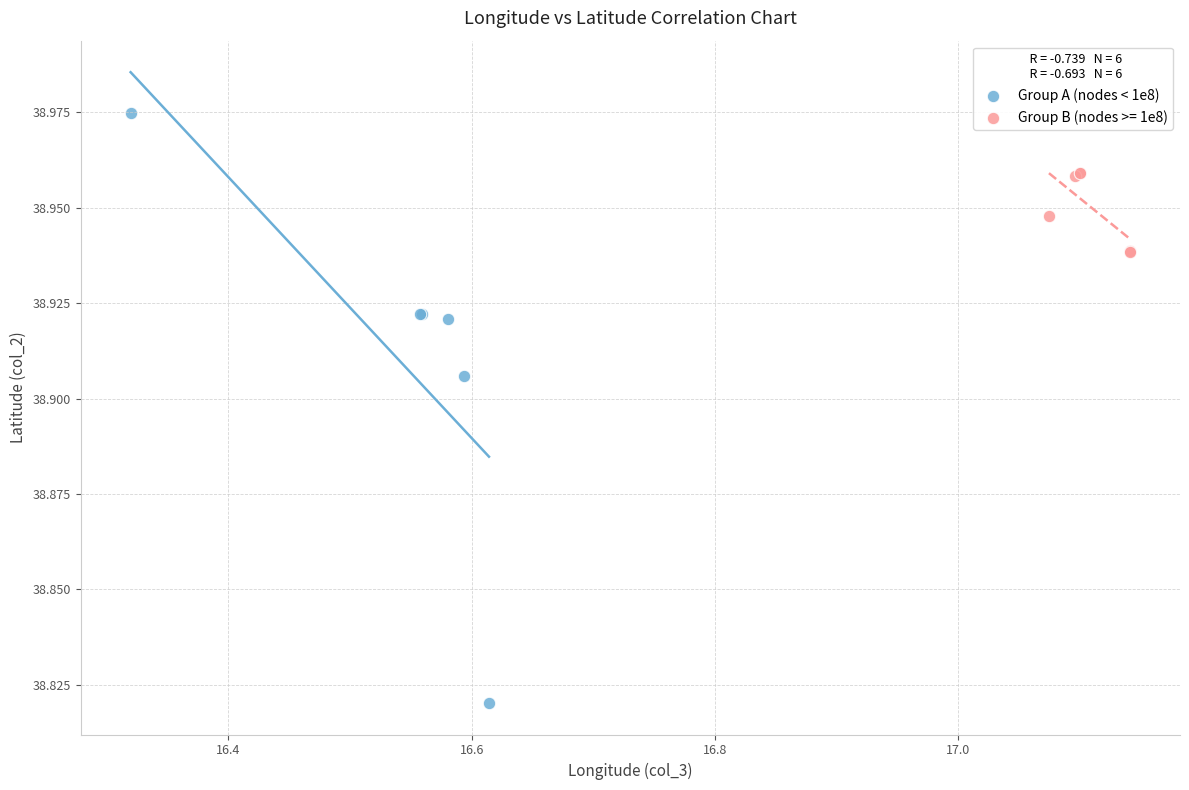

Which series contains the highest Y value?

Group A (nodes < 1e8)